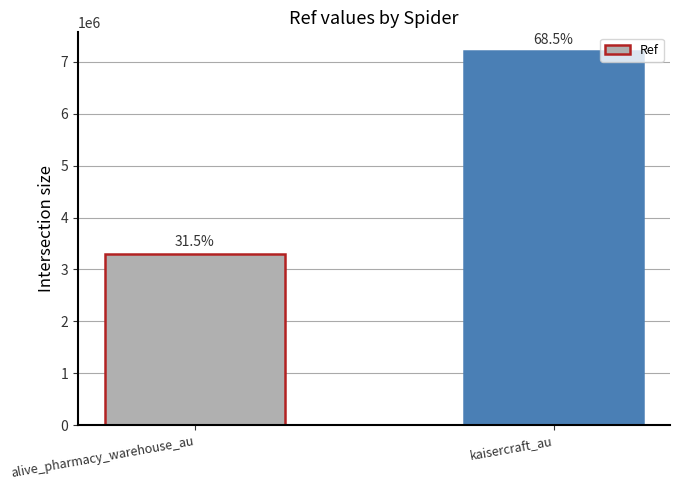

Reading left to right, what are all the values shown in this chart?

alive_pharmacy_warehouse_au=3306040	kaisercraft_au=7205824